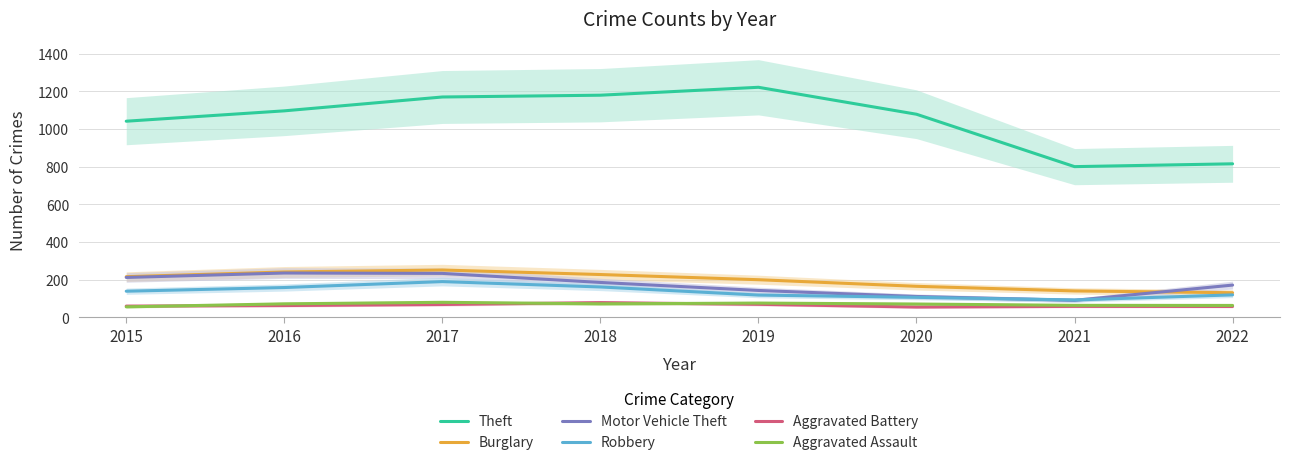

What is the value of the Burglary point at the 1st from the left?

216.0